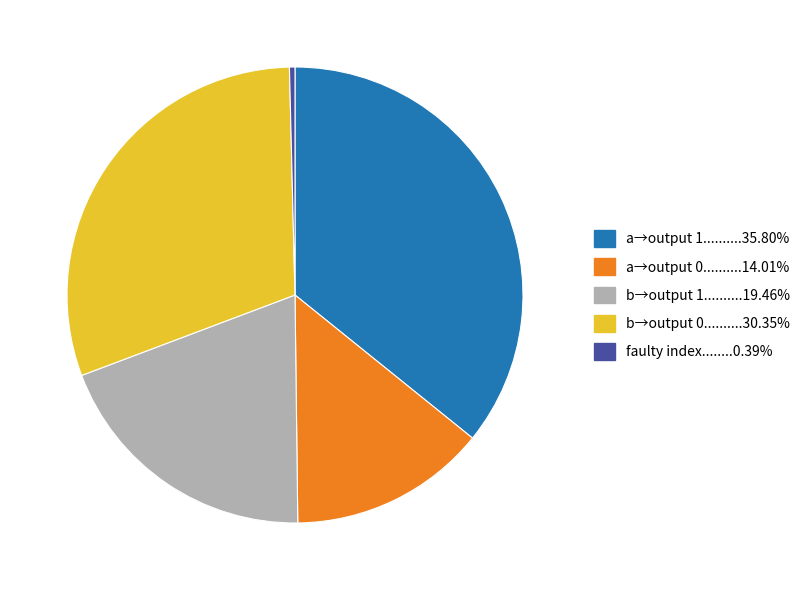

How many slices are in this pie chart?

5